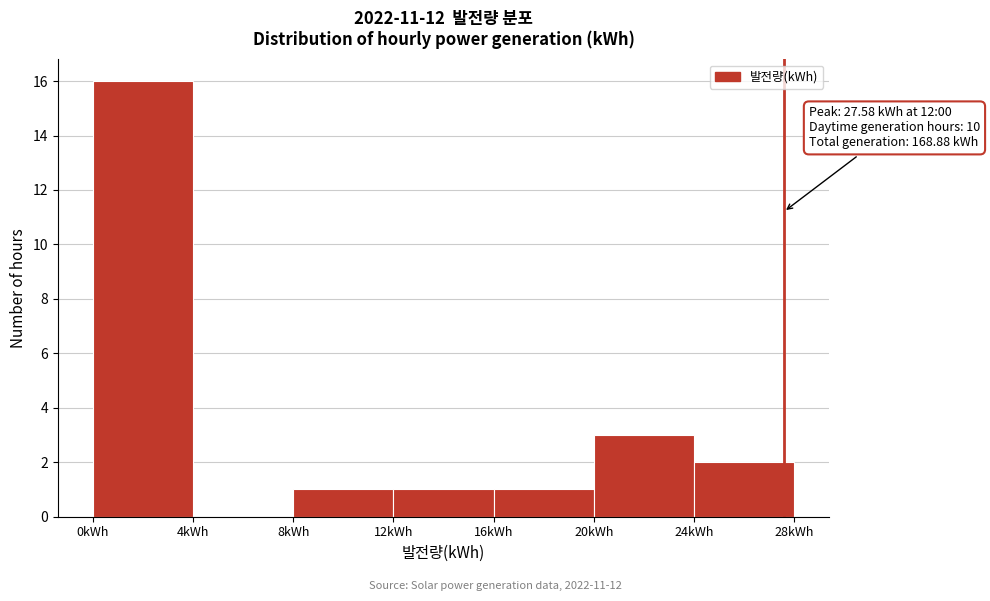

Over which range of the x-axis is the bar tallest?

0 to 4